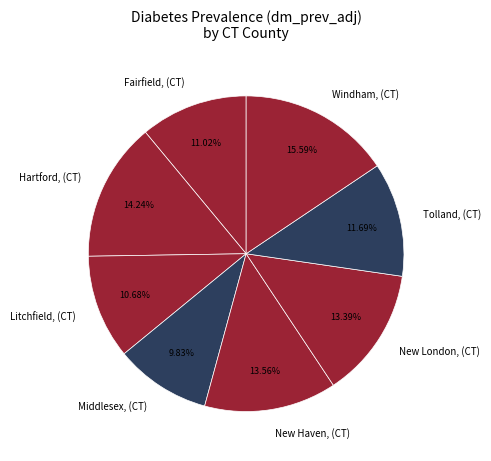

To the nearest percent, what percentage of the pie is Middlesex, (CT)?

10%